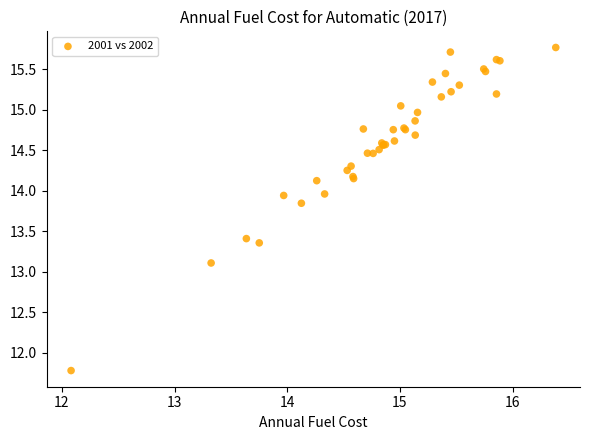

What Y value in the scatter plot is closest to 13?

13.1